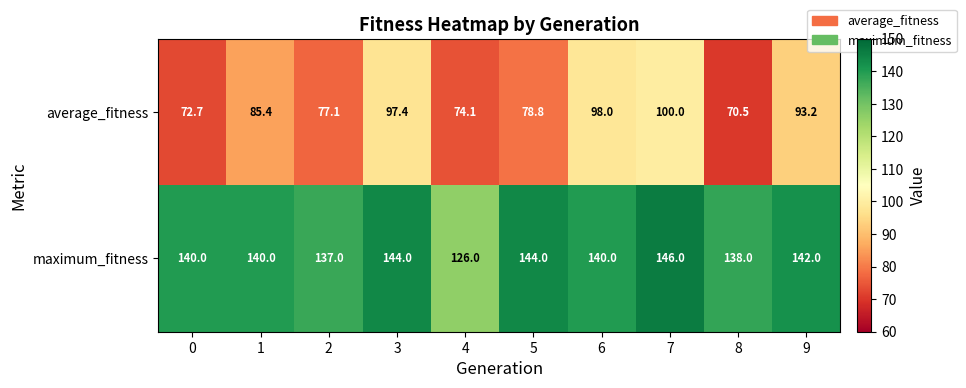

Reading left to right, transcribe all the data shown in this chart.

average_fitness: 72.7	85.4	77.1	97.4	74.1	78.8	98.0	100.0	70.5	93.2
maximum_fitness: 140.0	140.0	137.0	144.0	126.0	144.0	140.0	146.0	138.0	142.0